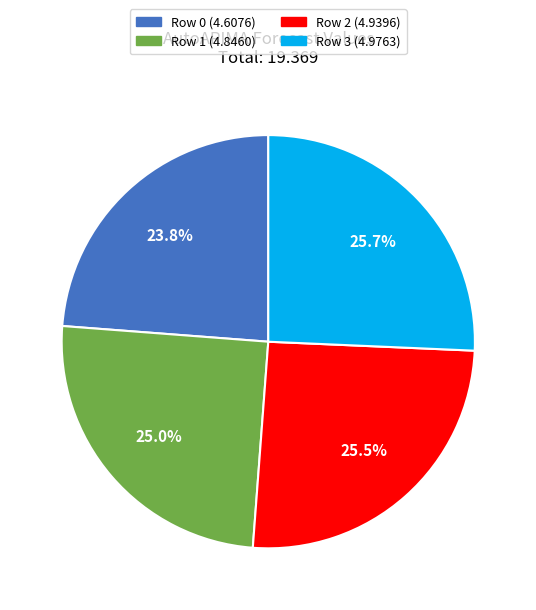

Does Row 1 account for over 50% of the chart?

No